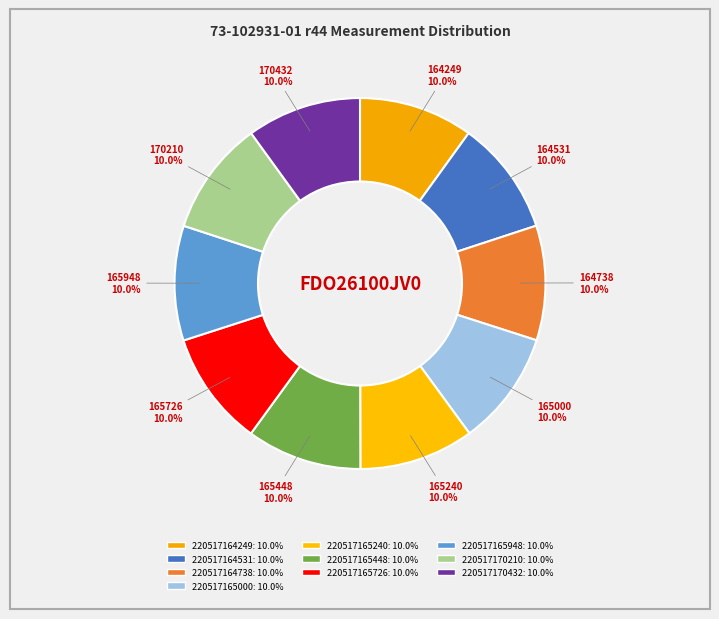

True or false: 220517170432 accounts for 16% of the total.

False